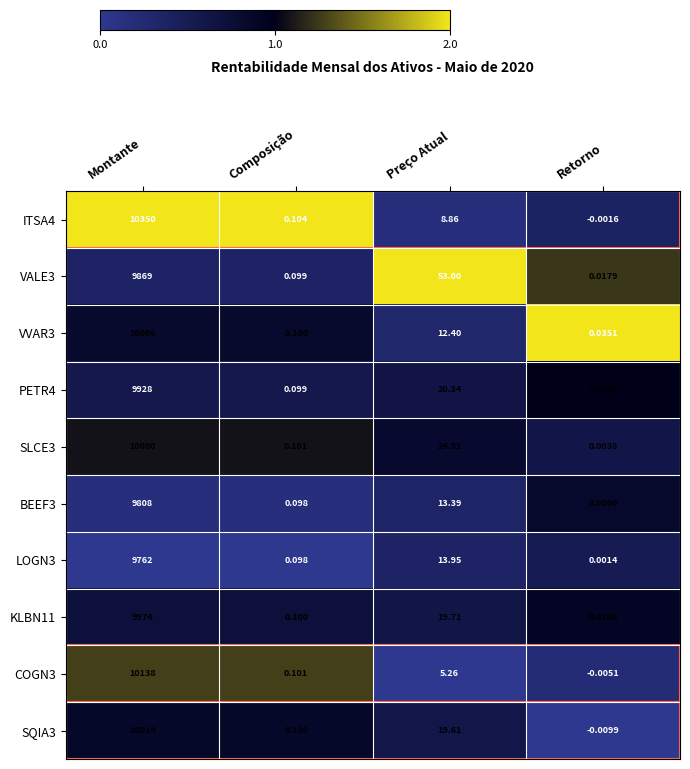

At which category is the sum across all series the highest?

Montante